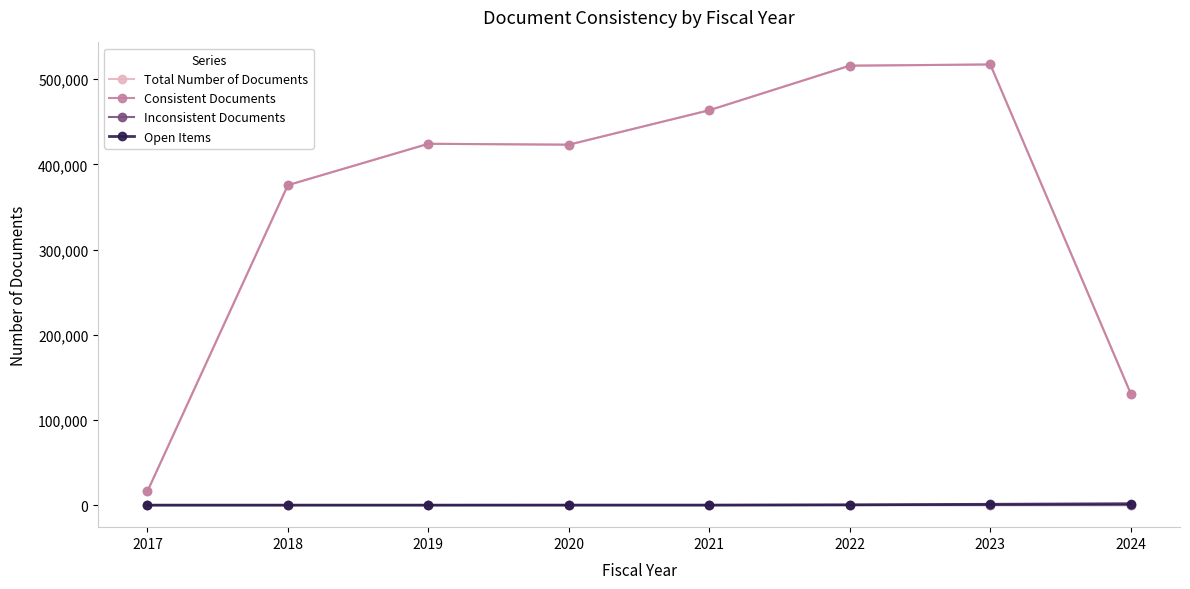

True or false: Open Items and Consistent Documents intersect in this chart.

False